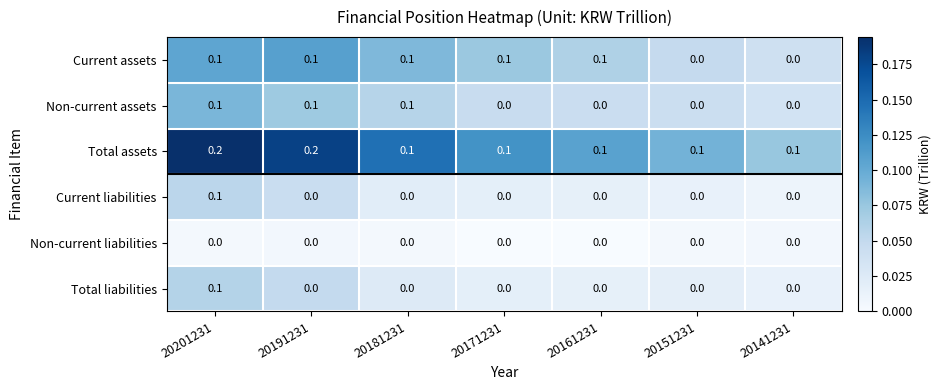

True or false: Current liabilities has a value of 0.0 at 20181231.

True